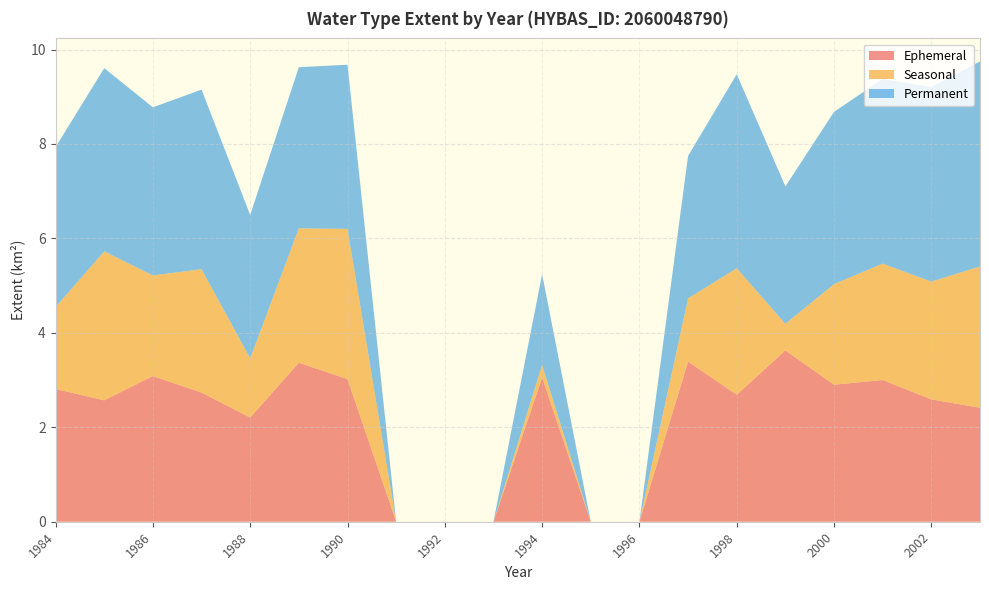

Reading left to right, list all the values displayed in this chart.

Ephemeral: 1984=2.8	1985=2.6	1986=3.1	1987=2.7	1988=2.2	1989=3.4	1990=3.0	1991=0.0	1992=0.0	1993=0.0	1994=3.1	1995=0.0	1996=0.0	1997=3.4	1998=2.7	1999=3.6	2000=2.9	2001=3.0	2002=2.6	2003=2.4
Seasonal: 1984=1.7	1985=3.2	1986=2.1	1987=2.6	1988=1.3	1989=2.8	1990=3.2	1991=0.0	1992=0.0	1993=0.0	1994=0.3	1995=0.0	1996=0.0	1997=1.3	1998=2.7	1999=0.6	2000=2.1	2001=2.5	2002=2.5	2003=3.0
Permanent: 1984=3.4	1985=3.9	1986=3.6	1987=3.8	1988=3.0	1989=3.4	1990=3.5	1991=0.0	1992=0.0	1993=0.0	1994=1.9	1995=0.0	1996=0.0	1997=3.0	1998=4.1	1999=2.9	2000=3.6	2001=3.9	2002=4.1	2003=4.3